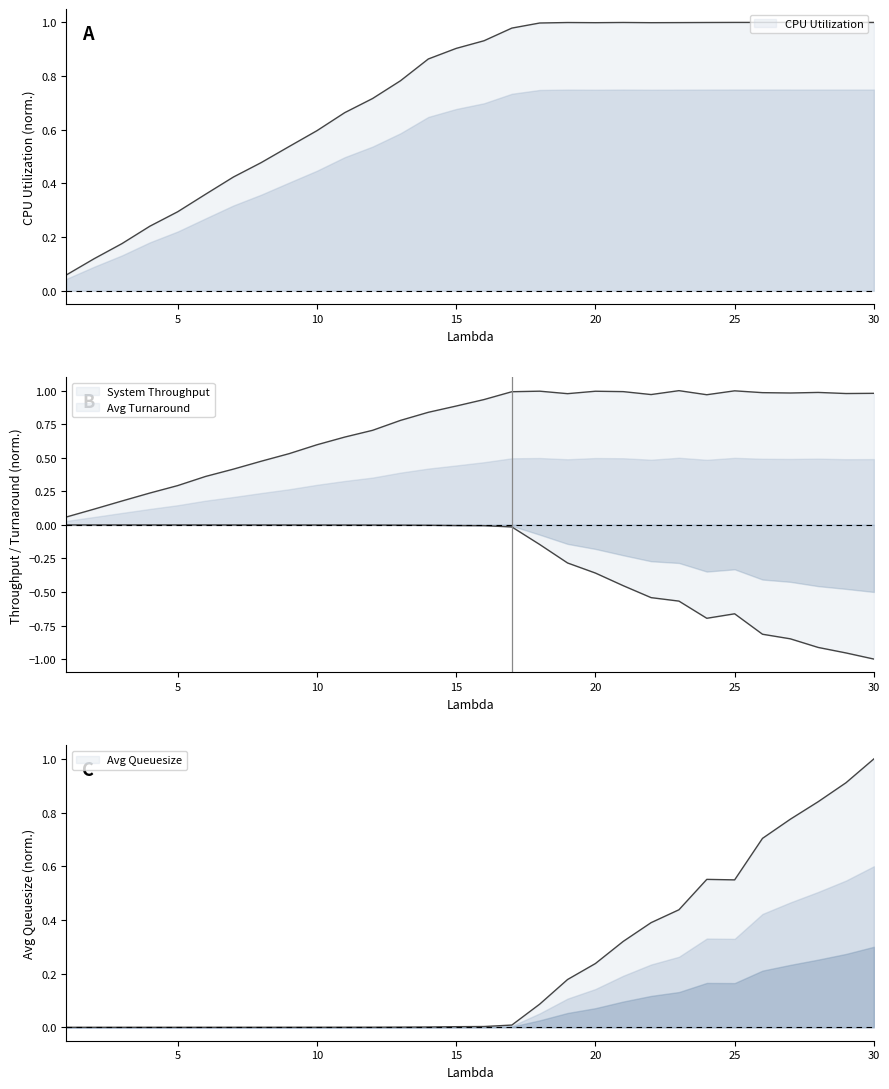

What is the smallest value displayed?

-1.0